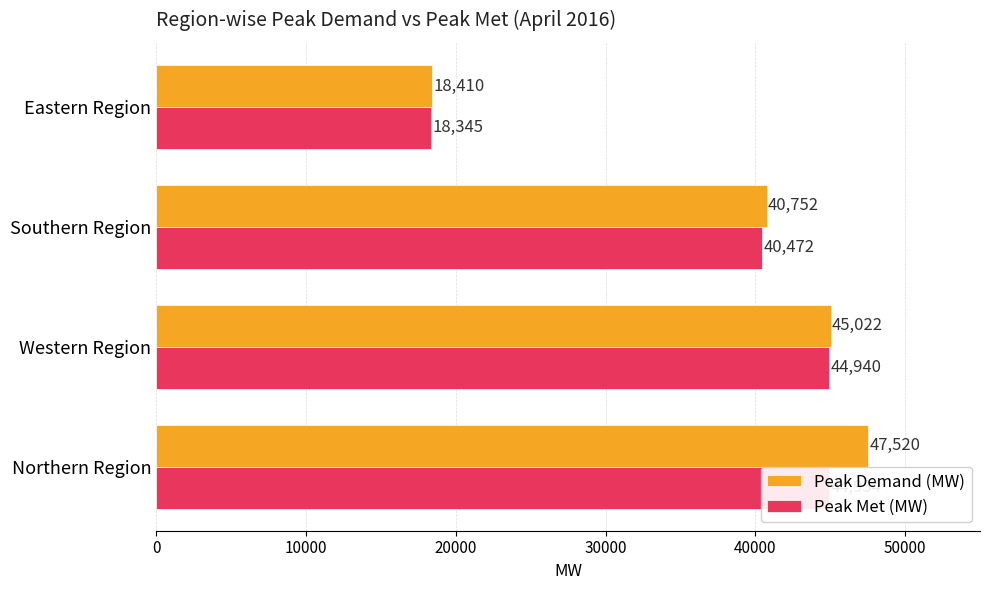

What is the difference between the second highest and second lowest values in the Peak Demand (MW) series?

4270